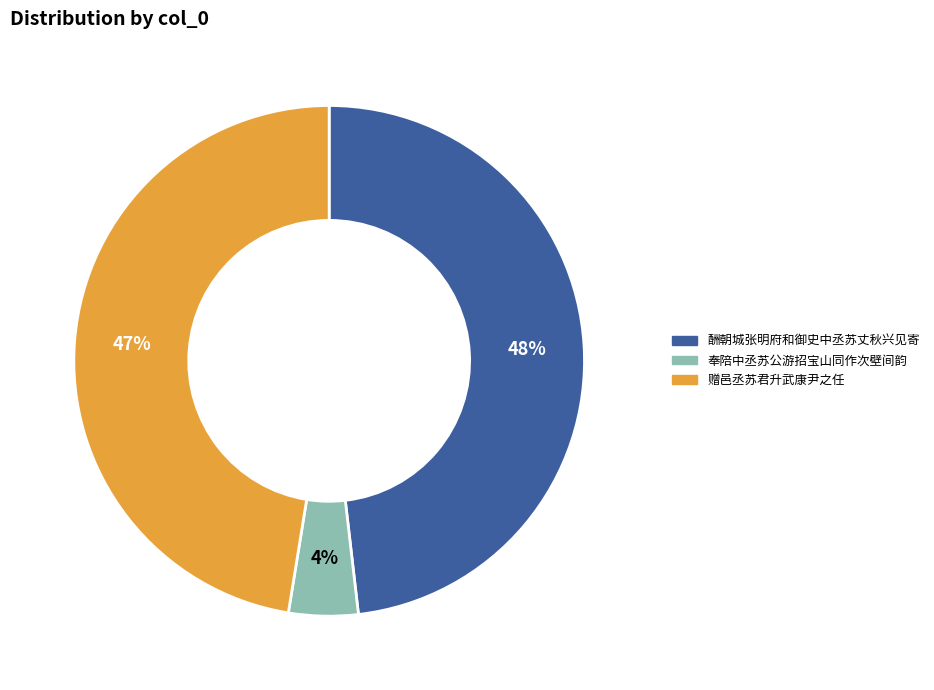

To the nearest percent, what is the difference between the 酬朝城张明府和御史中丞苏丈秋兴见寄 and 奉陪中丞苏公游招宝山同作次壁间韵 slice percentages?

44%